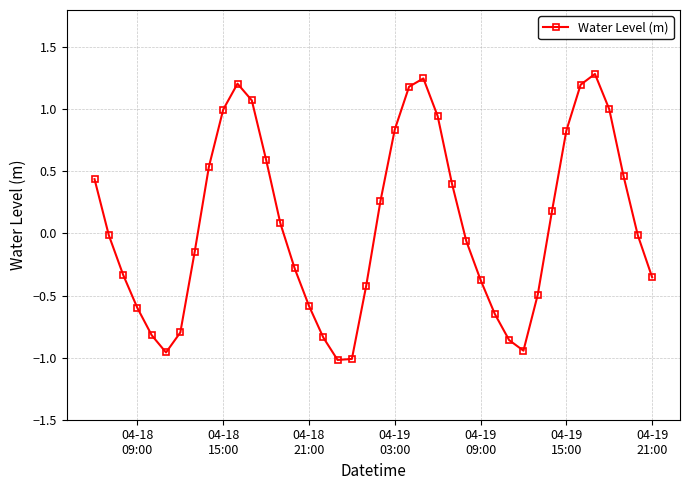

What is the sum of all values?

3.2